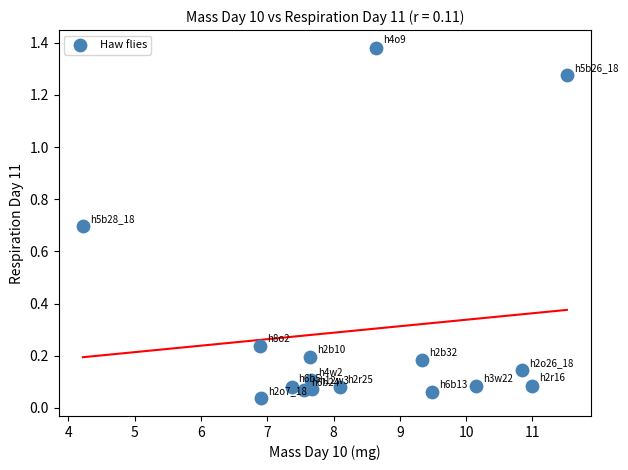

How many data points are displayed?

16